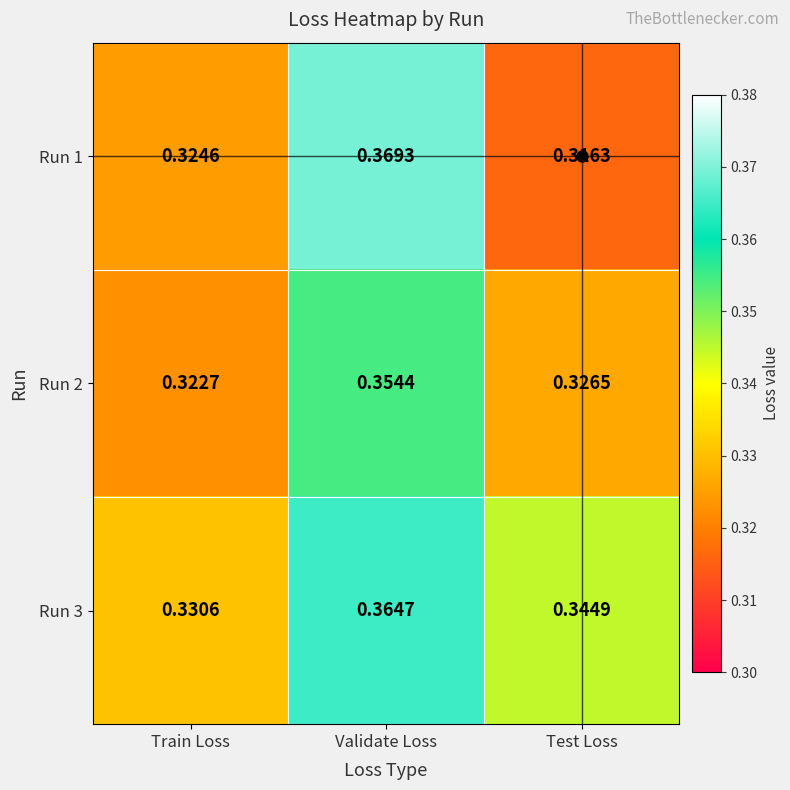

Which category has the lowest value in the Run 2 series?

Train Loss